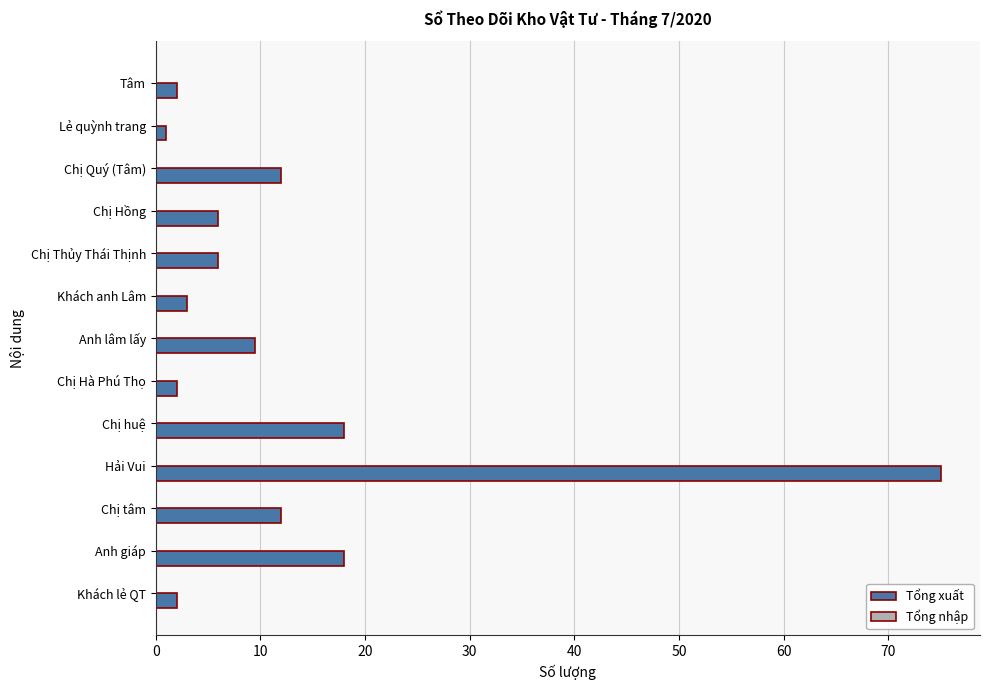

How many series are shown in this chart?

1